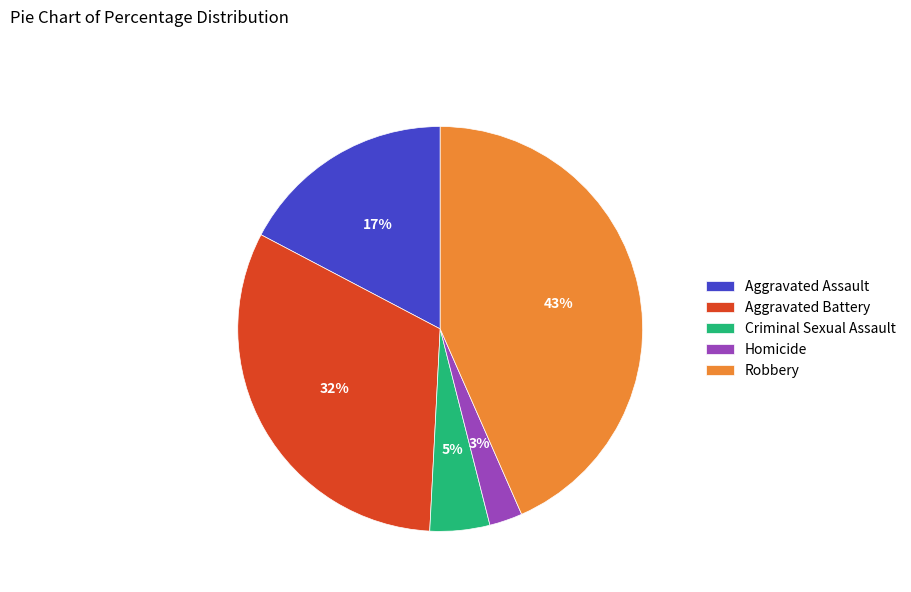

What is the smallest slice in the pie chart?

Homicide